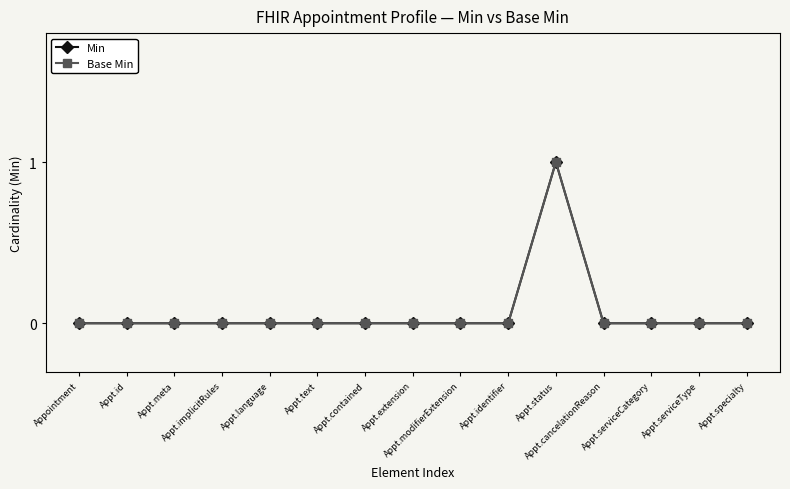

At which category does Min reach its first local peak?

Appt.status